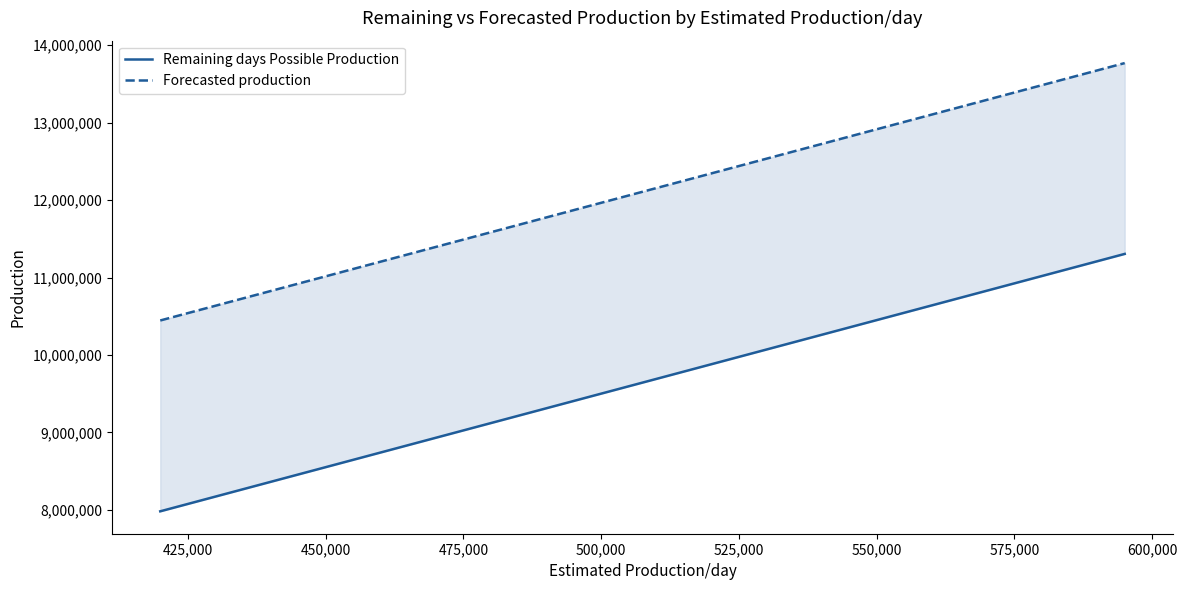

How many distinct data groups are displayed?

2